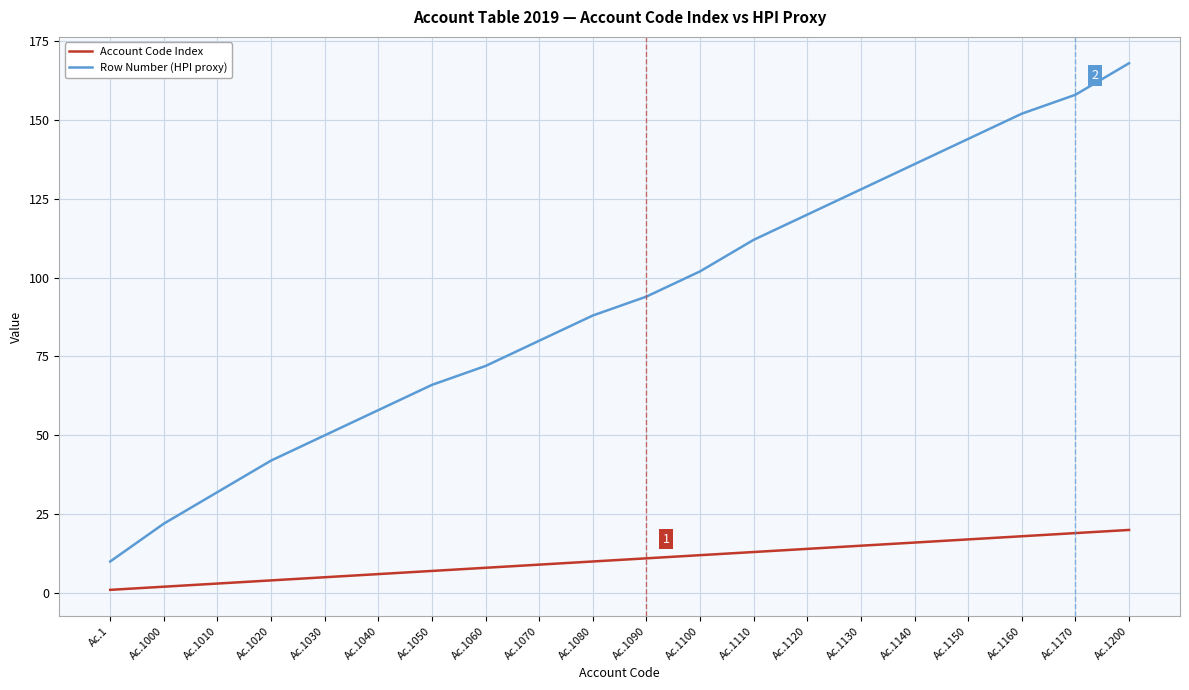

Which series changed the most between Ac.1080 and Ac.1170?

Row Number (HPI proxy)